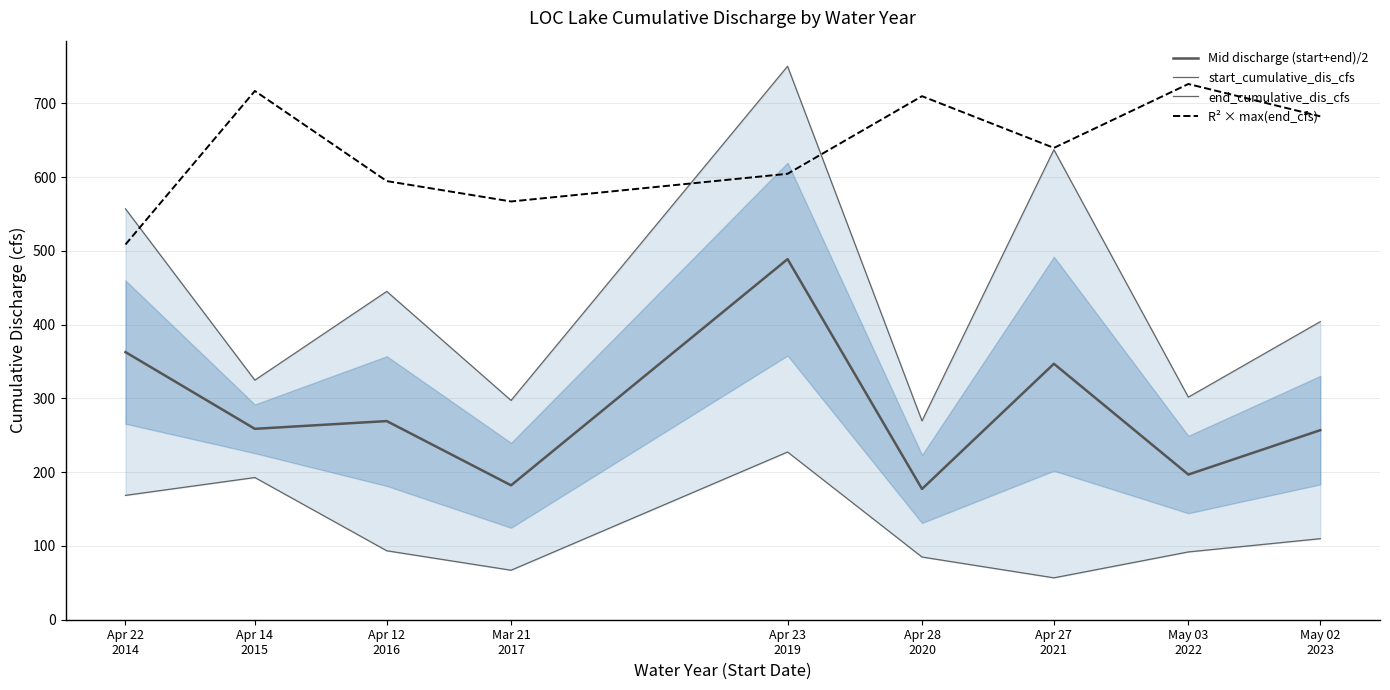

The value of start_cumulative_dis_cfs at Apr 28
2020 is 85.0. True or false?

True